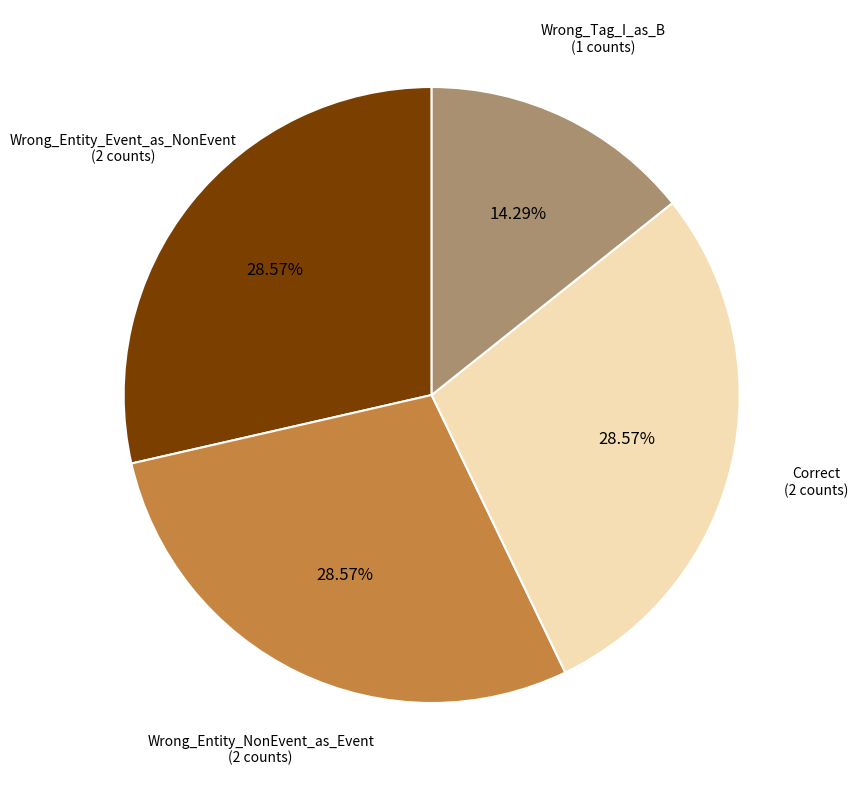

Does any single category account for the majority?

No